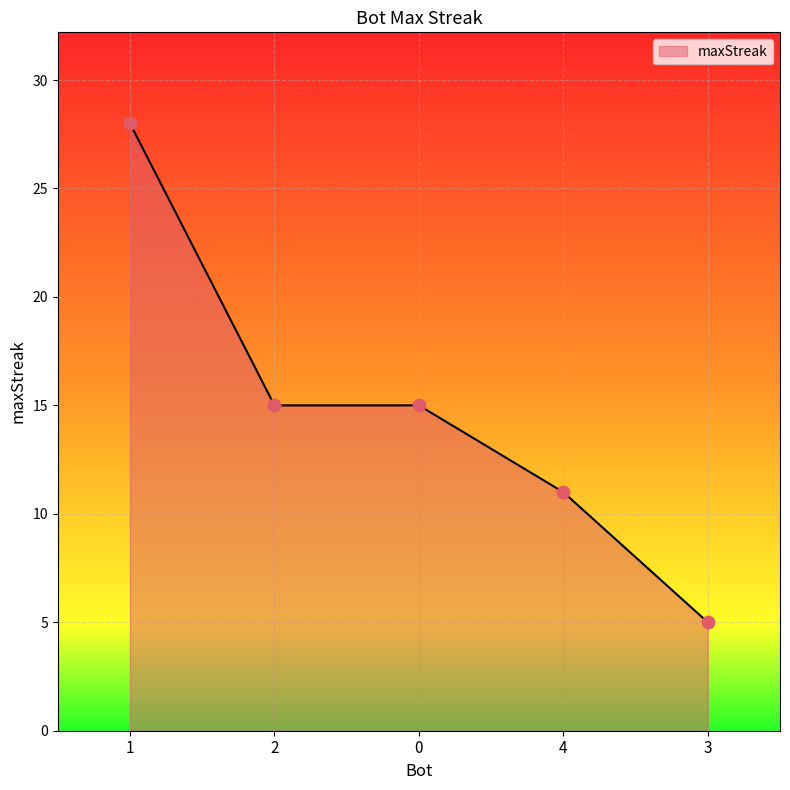

What is the change in value from 1 to 2?

-13